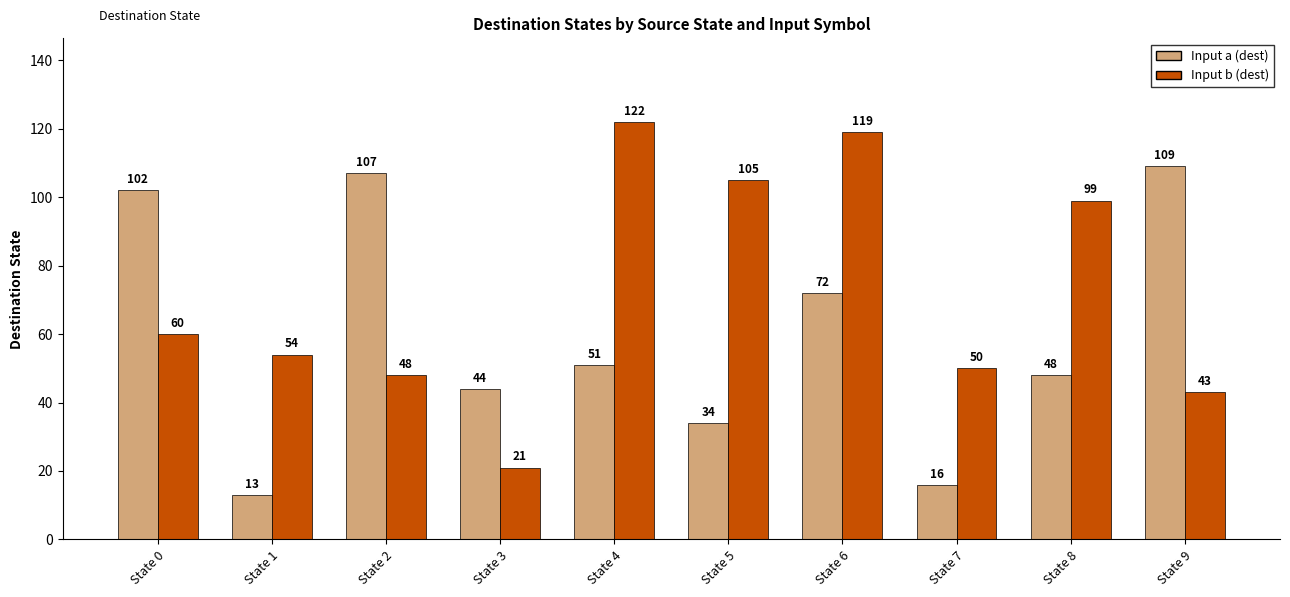

At which label does Input b (dest) reach its minimum?

State 3